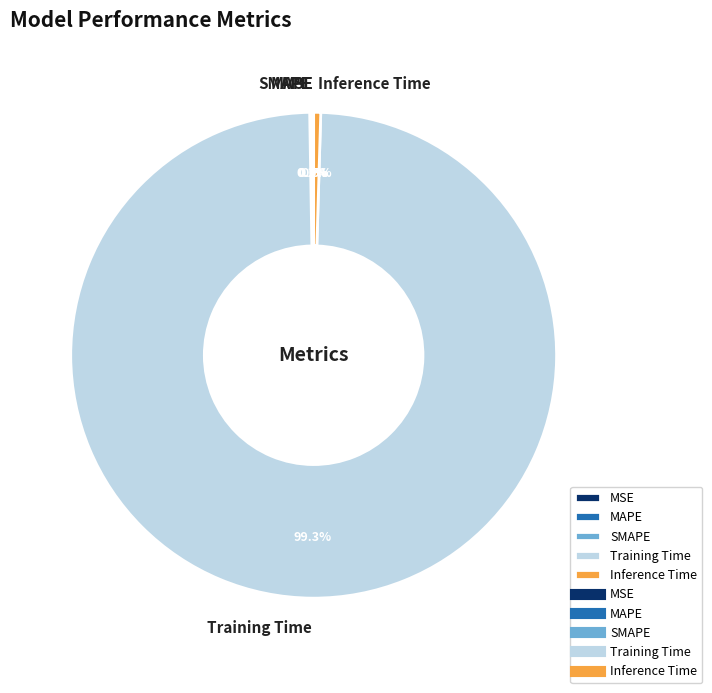

What is the largest slice in the pie chart?

Training Time